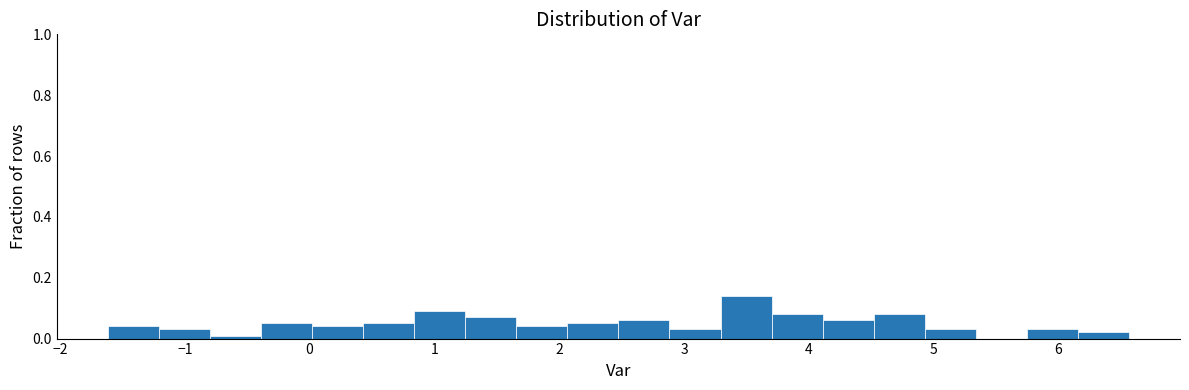

Reading left to right, transcribe this chart: for each bar, give the range it covers on the x-axis and its height. Neither the bar edges nor the heights are printed on the chart, so give them approximately, as read against the axes.

-1.6 to -1.2: 0.04
-1.2 to -0.8: 0.04
-0.8 to -0.4: under 0.02
-0.4 to 0.0: 0.06
0.0 to 0.4: 0.04
0.4 to 0.8: 0.06
0.8 to 1.2: 0.10
1.2 to 1.7: 0.08
1.7 to 2.1: 0.04
2.1 to 2.5: 0.06
2.5 to 2.9: 0.06
2.9 to 3.3: 0.04
3.3 to 3.7: 0.14
3.7 to 4.1: 0.08
4.1 to 4.5: 0.06
4.5 to 4.9: 0.08
4.9 to 5.3: 0.04
5.3 to 5.7: 0
5.7 to 6.2: 0.04
6.2 to 6.6: 0.02